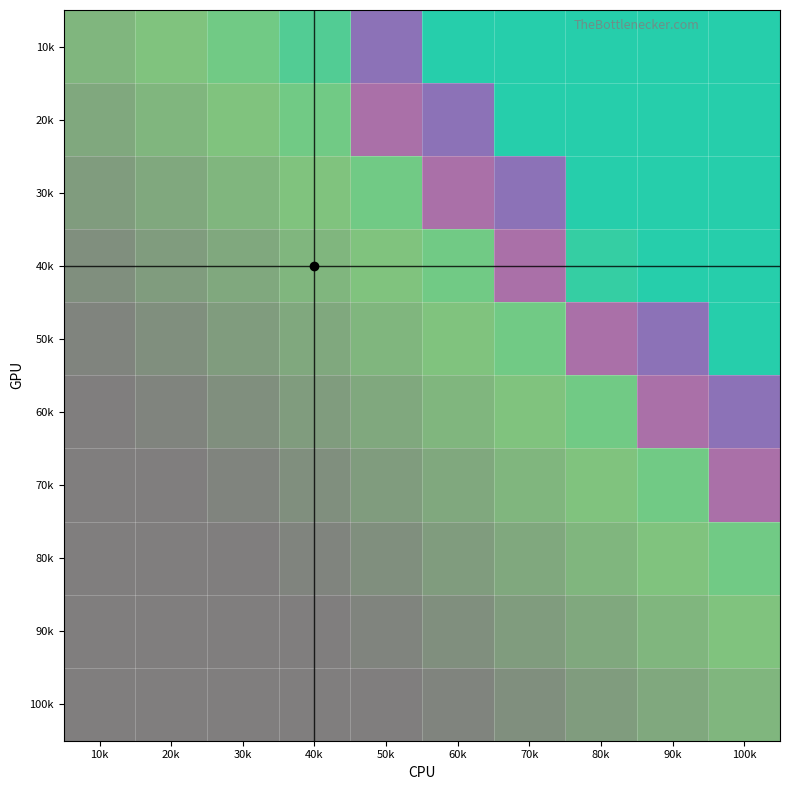

At how many categories does at least one series exceed 0?

6